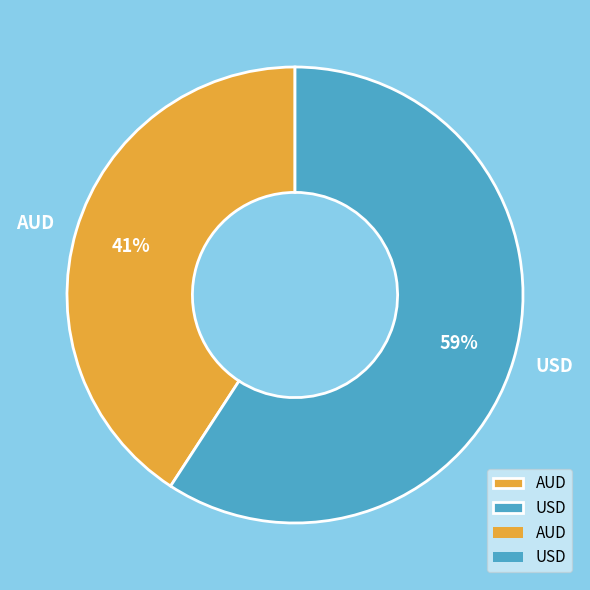

Which category has the smallest portion of the pie?

AUD